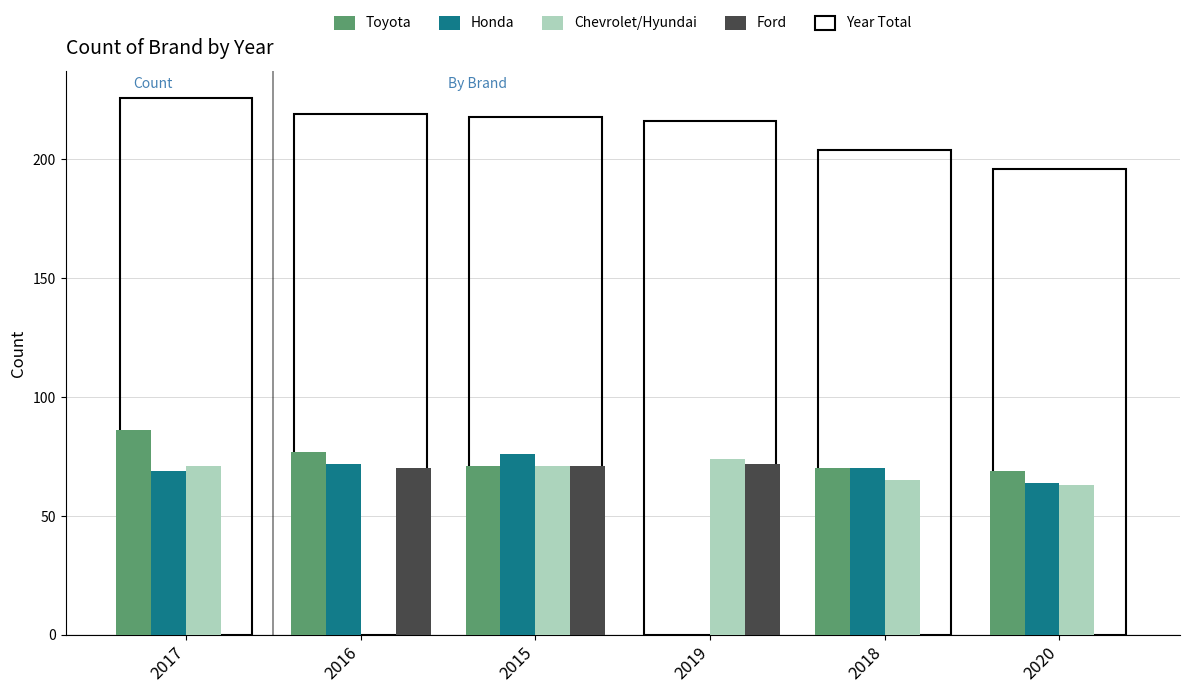

What position from the right is 2020?

1